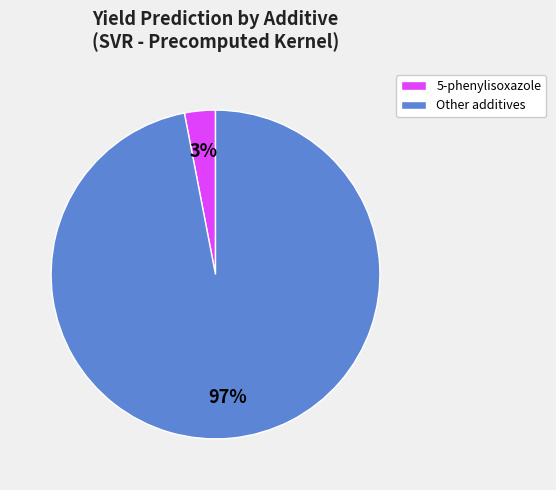

To the nearest percent, what is the average slice percentage?

50%